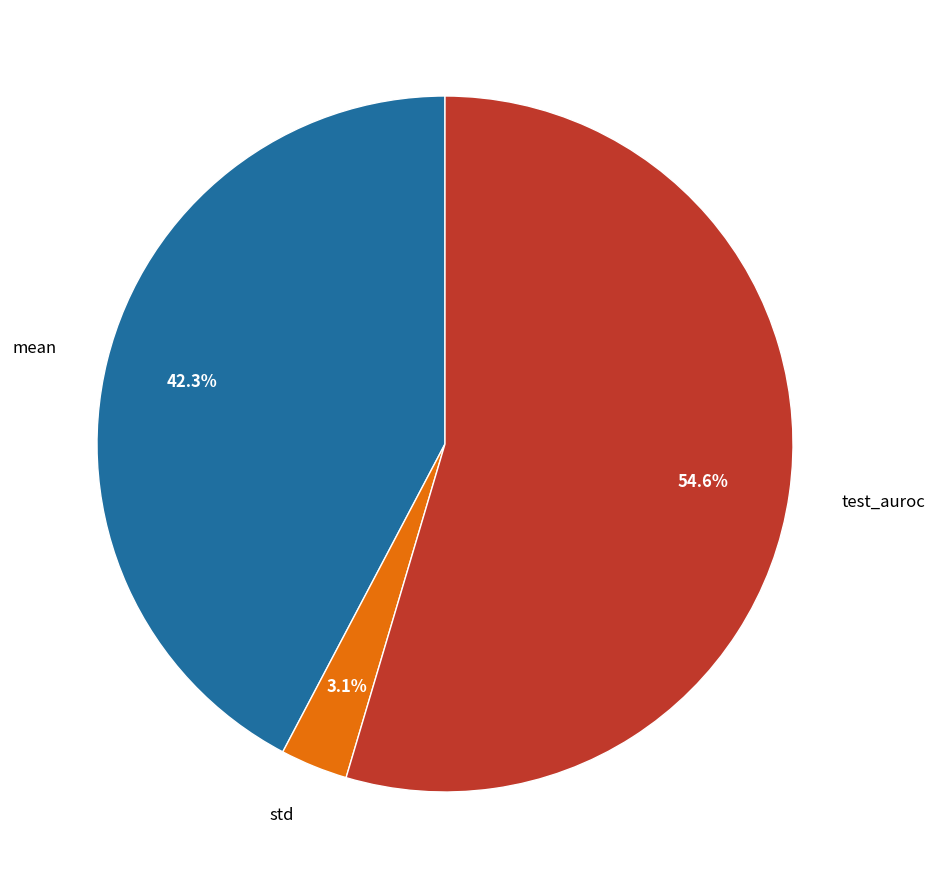

Is there a majority slice in this chart?

Yes